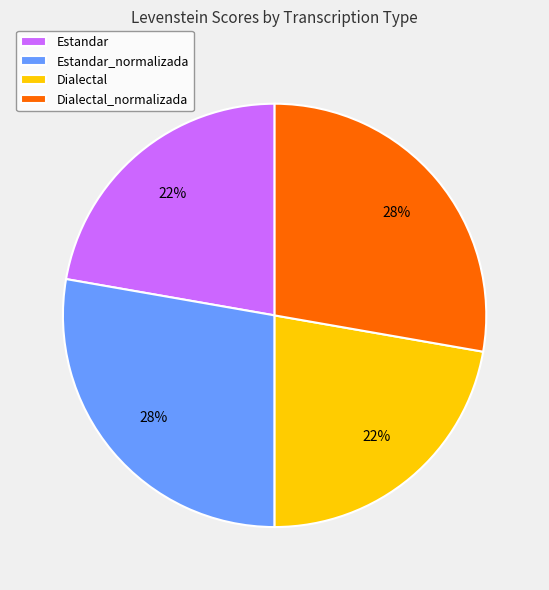

What is the ratio of the value at Dialectal to the value at Estandar_normalizada?

0.8